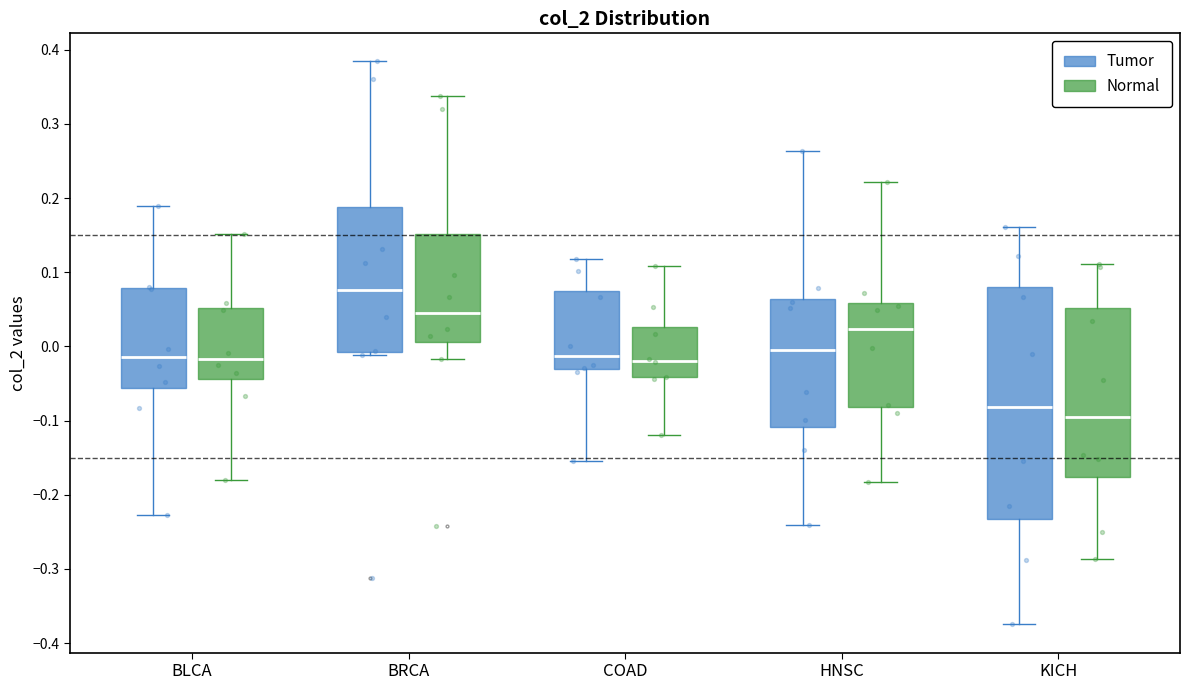

Reading left to right, read every box against the y-axis: the position of its median line, the range the box covers, and the ends of its whiskers. The values are not printed on the chart, so give them approximately, as read against the axis.

BLCA (Tumor): median -0.01, box -0.06 to 0.08, whiskers -0.23 to 0.19
BLCA (Normal): median -0.02, box -0.04 to 0.05, whiskers -0.18 to 0.15
BRCA (Tumor): median 0.08, box -0.01 to 0.19, whiskers -0.01 (just below the box's lower edge) to 0.38
BRCA (Normal): median 0.05, box 0.01 to 0.15, whiskers -0.02 to 0.34
COAD (Tumor): median -0.01, box -0.03 to 0.08, whiskers -0.15 to 0.12
COAD (Normal): median -0.02, box -0.04 to 0.03, whiskers -0.12 to 0.11
HNSC (Tumor): median 0.00, box -0.11 to 0.06, whiskers -0.24 to 0.26
HNSC (Normal): median 0.02, box -0.08 to 0.06, whiskers -0.18 to 0.22
KICH (Tumor): median -0.08, box -0.23 to 0.08, whiskers -0.37 to 0.16
KICH (Normal): median -0.10, box -0.18 to 0.05, whiskers -0.29 to 0.11